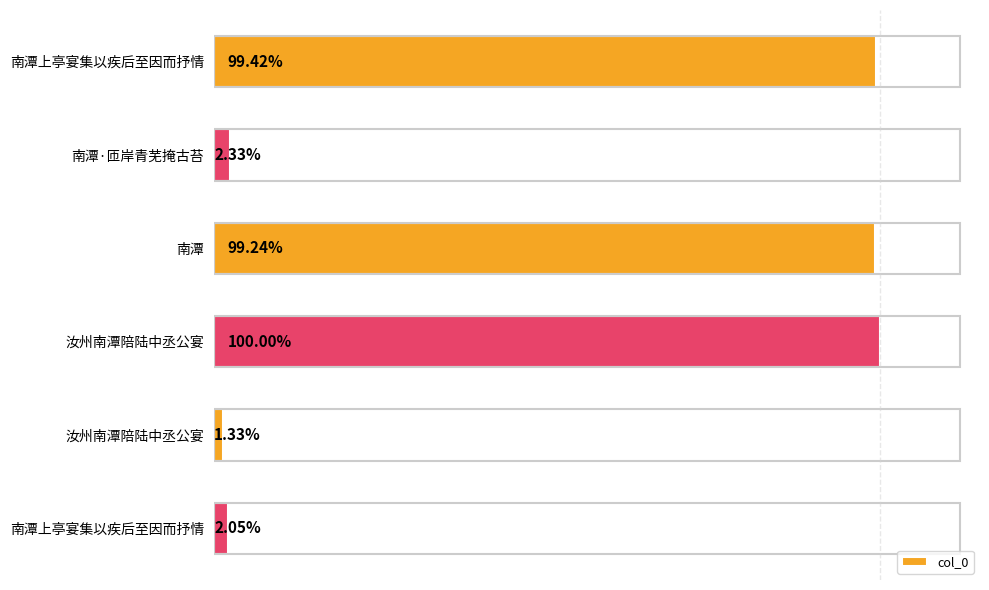

Are the bars horizontal?

Yes